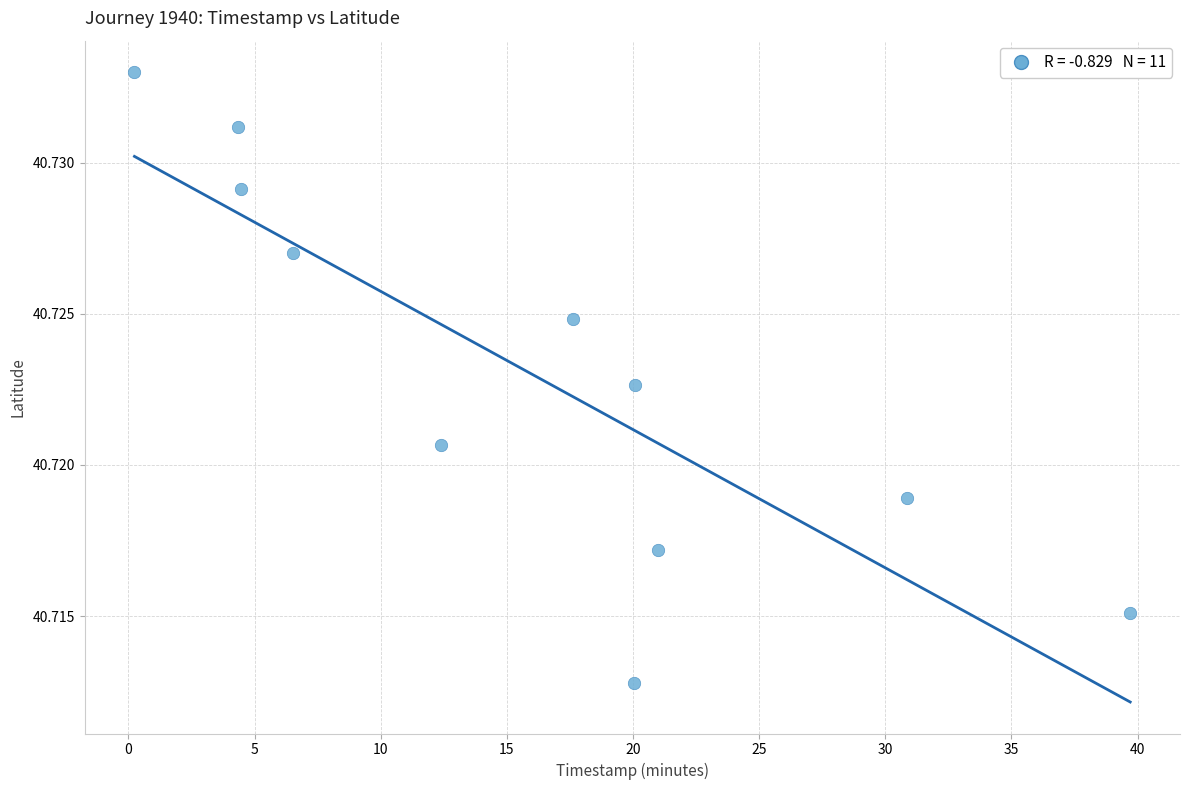

What is the range of X values (max minus min)?

39.5